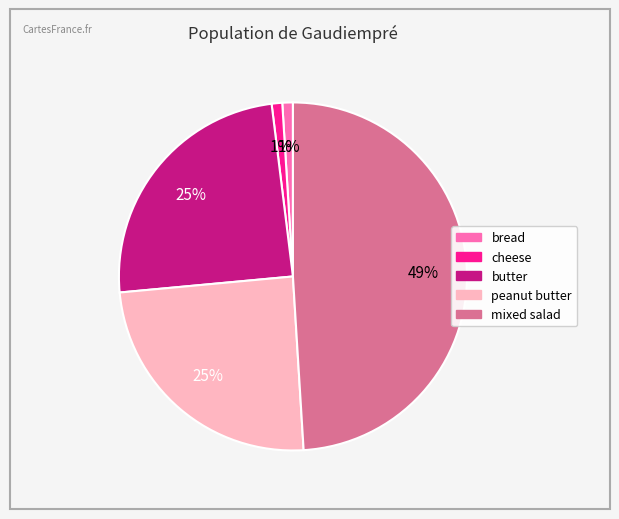

Which category has the biggest portion of the pie?

mixed salad